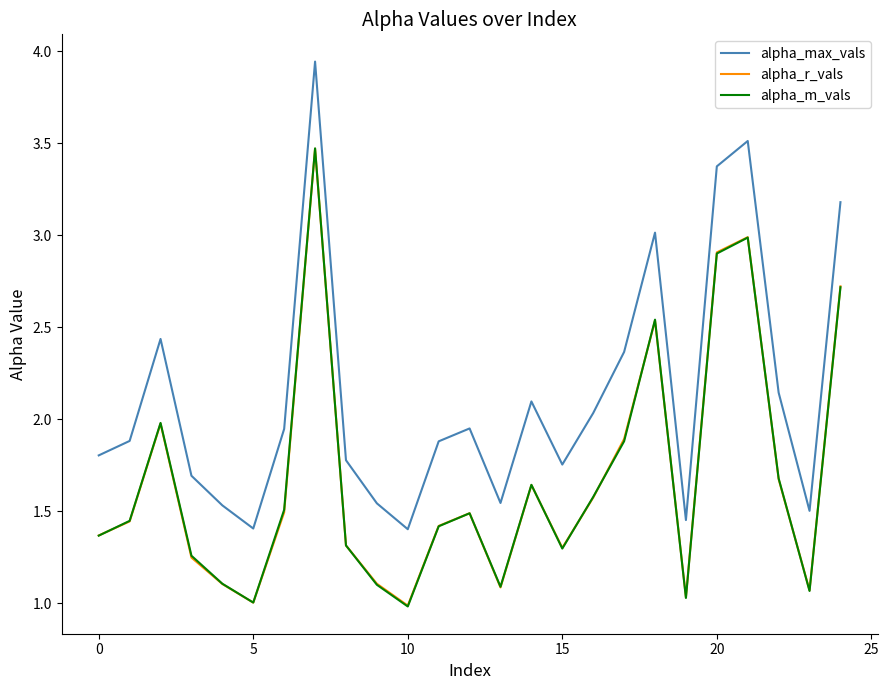

How many series are shown in this chart?

3